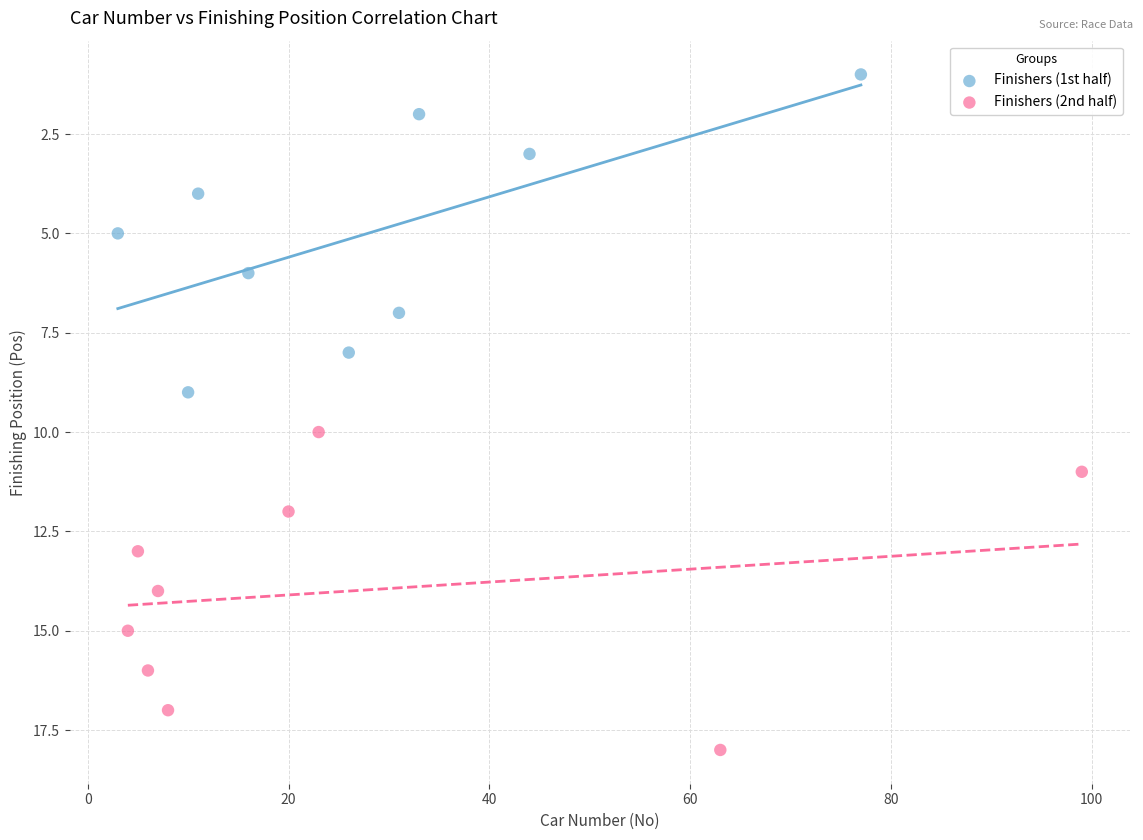

Which series contains the lowest Y value?

Finishers (1st half)